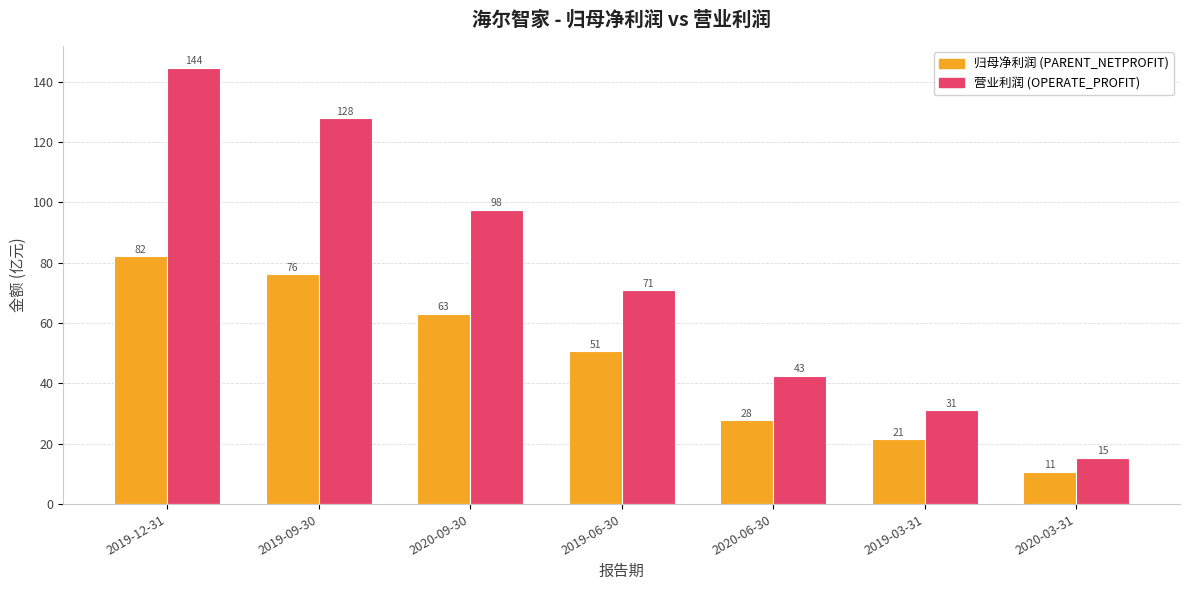

At which category is the sum across all series the highest?

2019-12-31